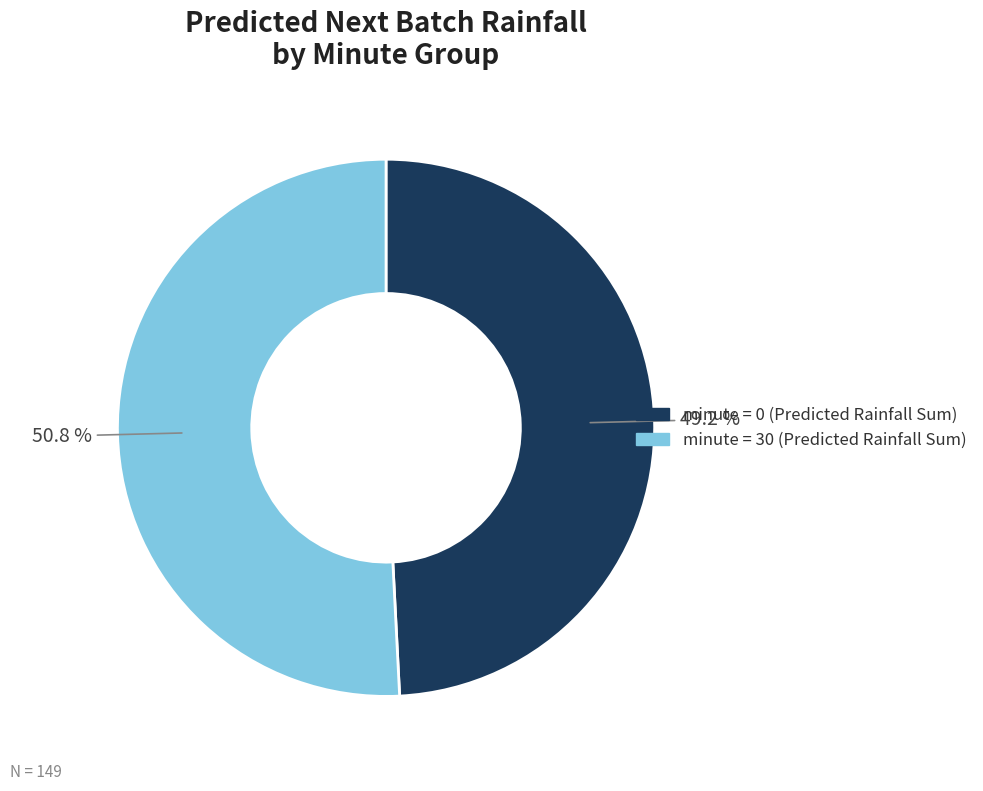

How many slices are in this pie chart?

2